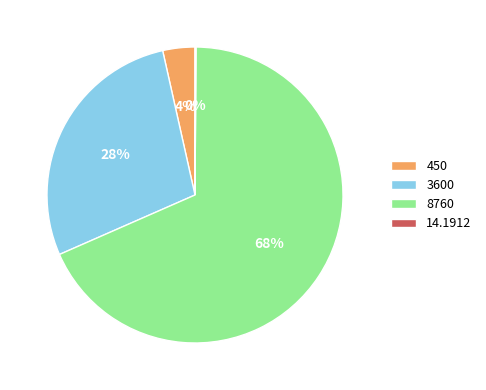

To the nearest percent, what percentage of the pie is 8760?

68%